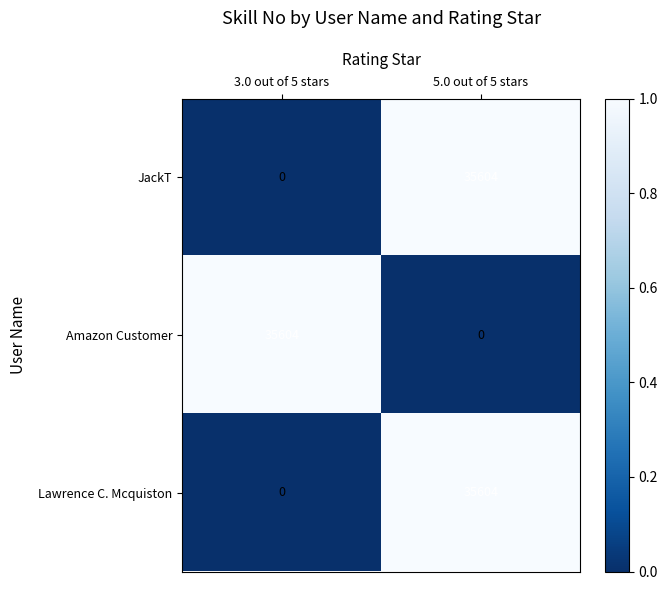

At which label does JackT reach its peak?

5.0 out of 5 stars